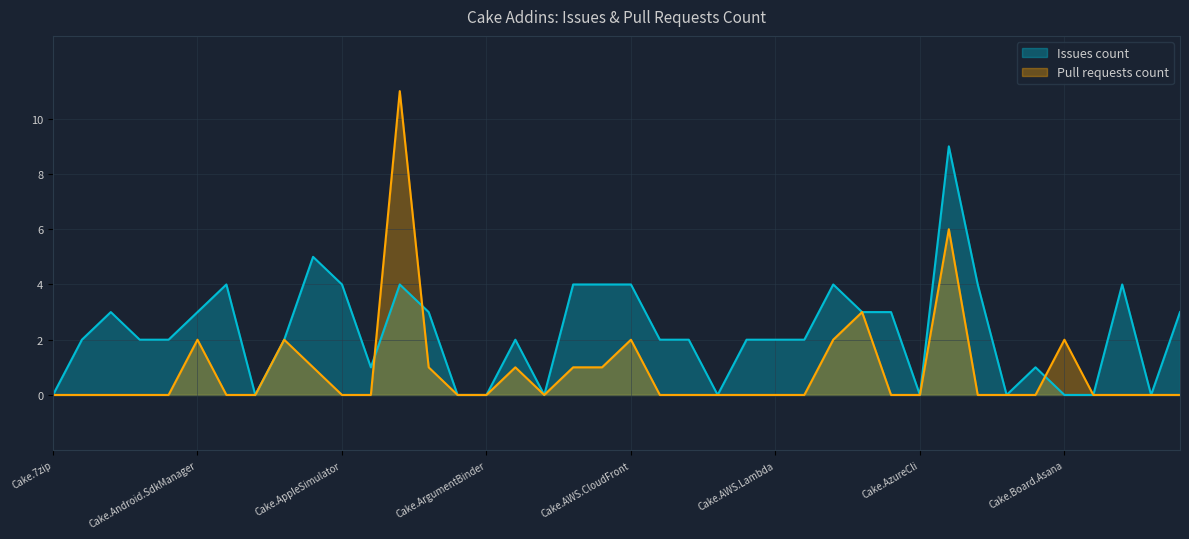

Is it true that Issues count equals -5 at Cake.AzureCli?

False